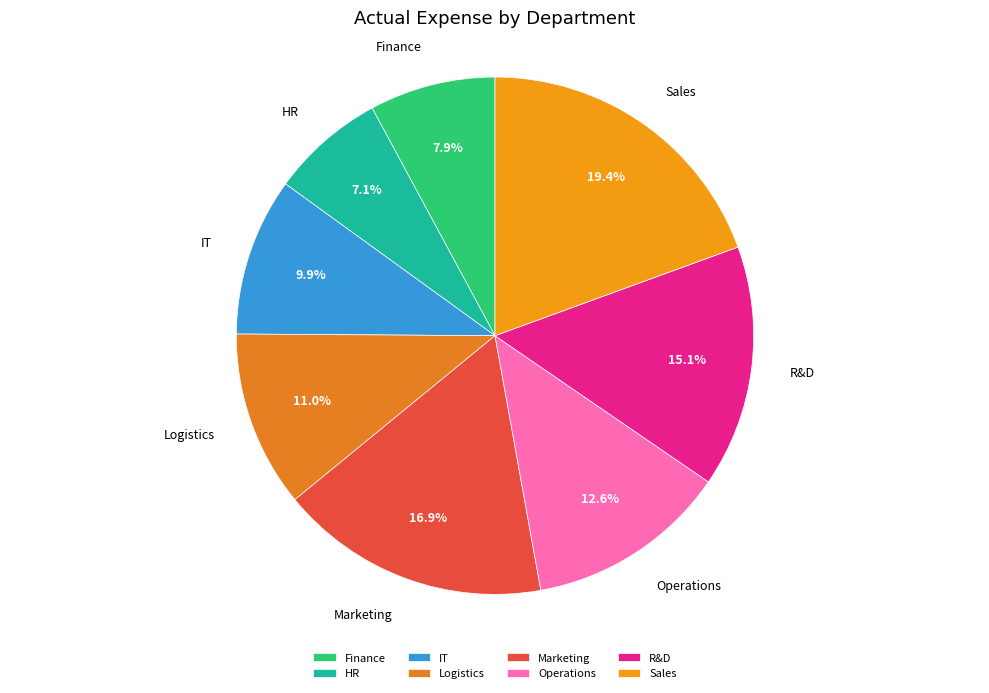

Which category has the biggest portion of the pie?

Sales